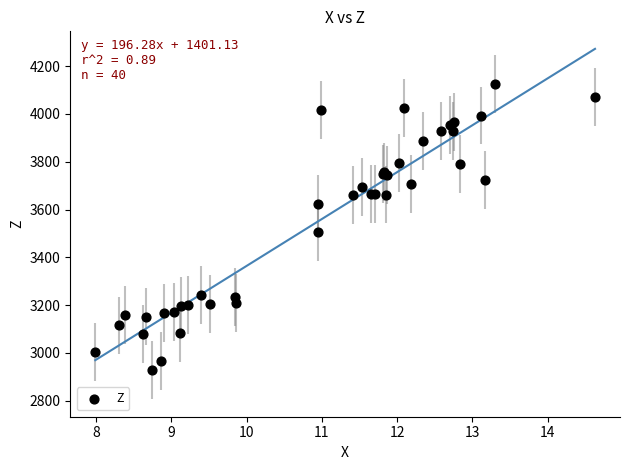

What Y value in the scatter plot is closest to 3525?

3507.7